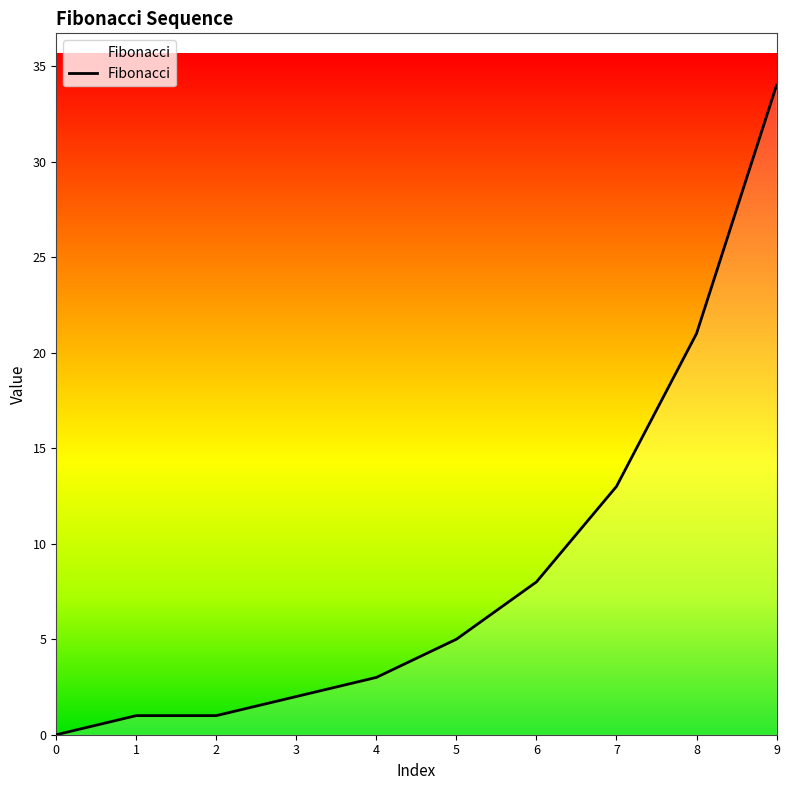

Does the chart display data point markers on the line(s)?

No